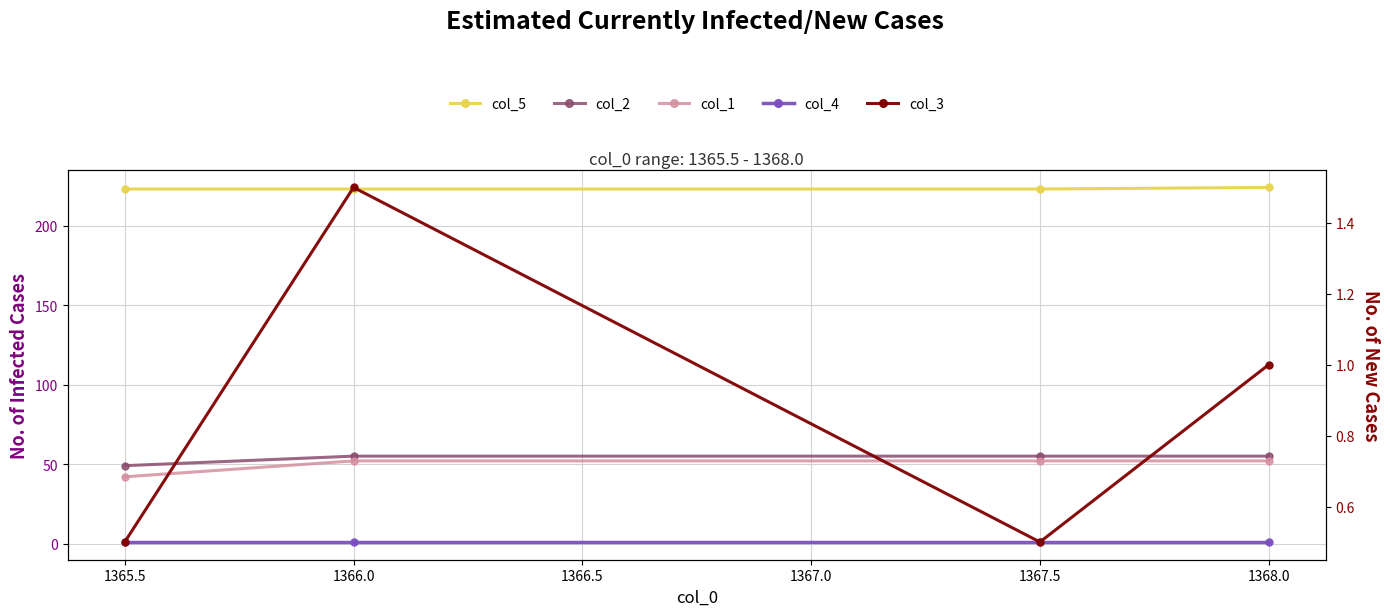

How many data points in col_3 are above 1?

1